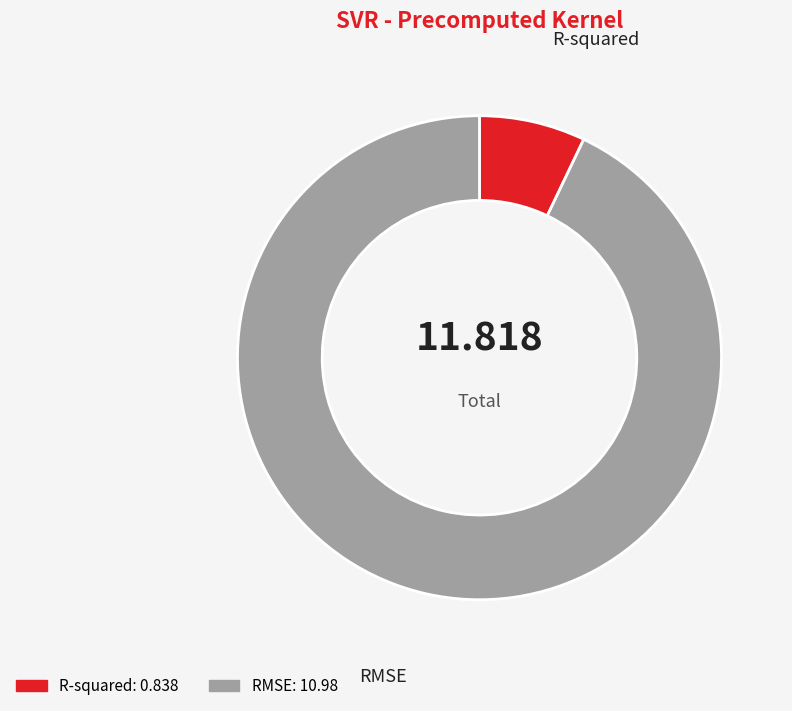

Count the number of slices in the pie.

2